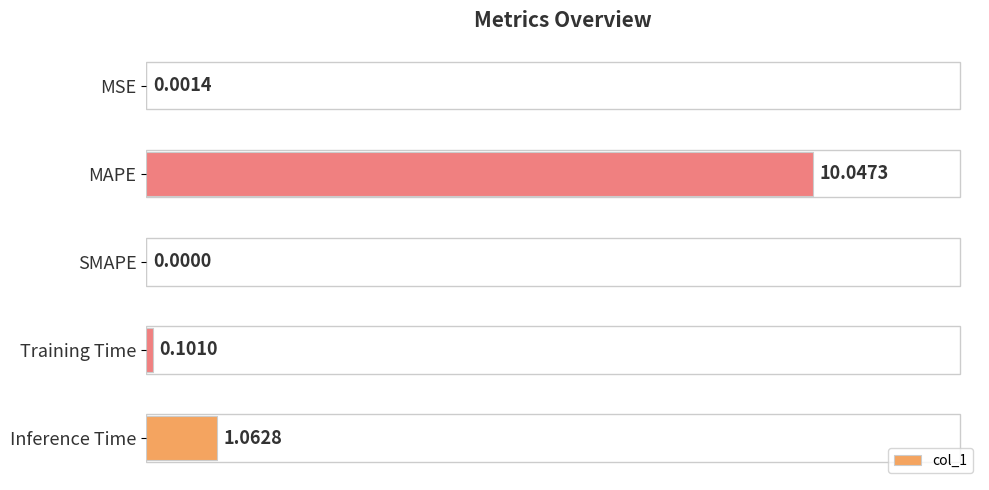

What is the change in value from MSE to Training Time?

+0.1